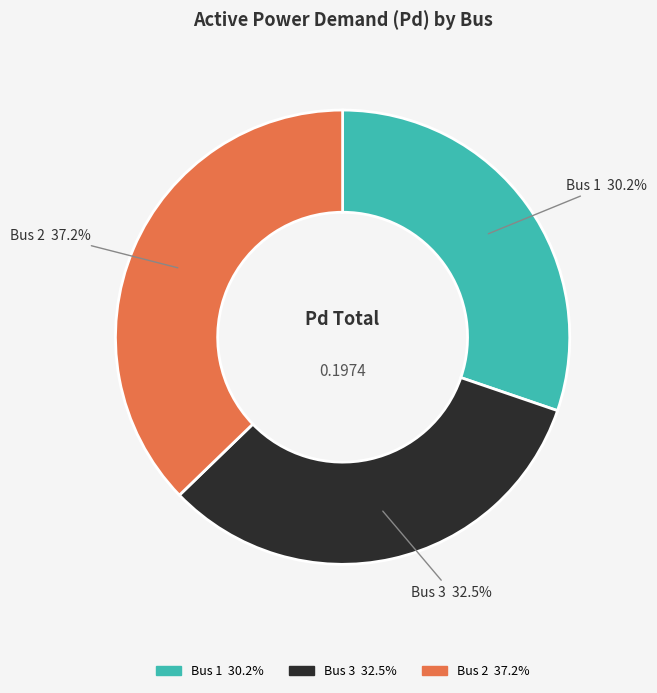

Combined, do Bus 1 and Bus 3 account for over 50%?

Yes